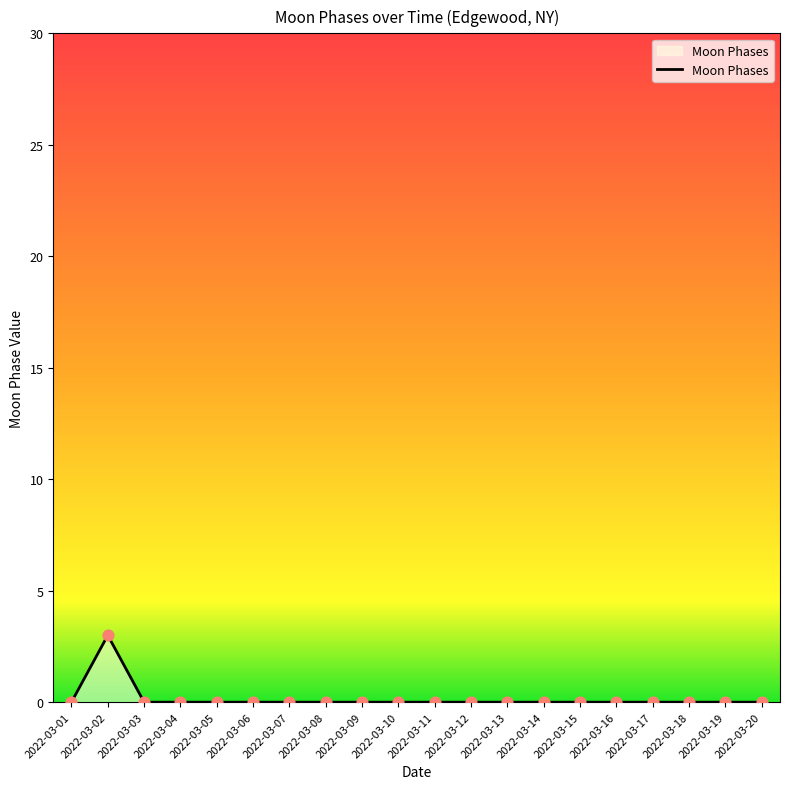

Between 2022-03-02 and 2022-03-08, which is larger?

2022-03-02